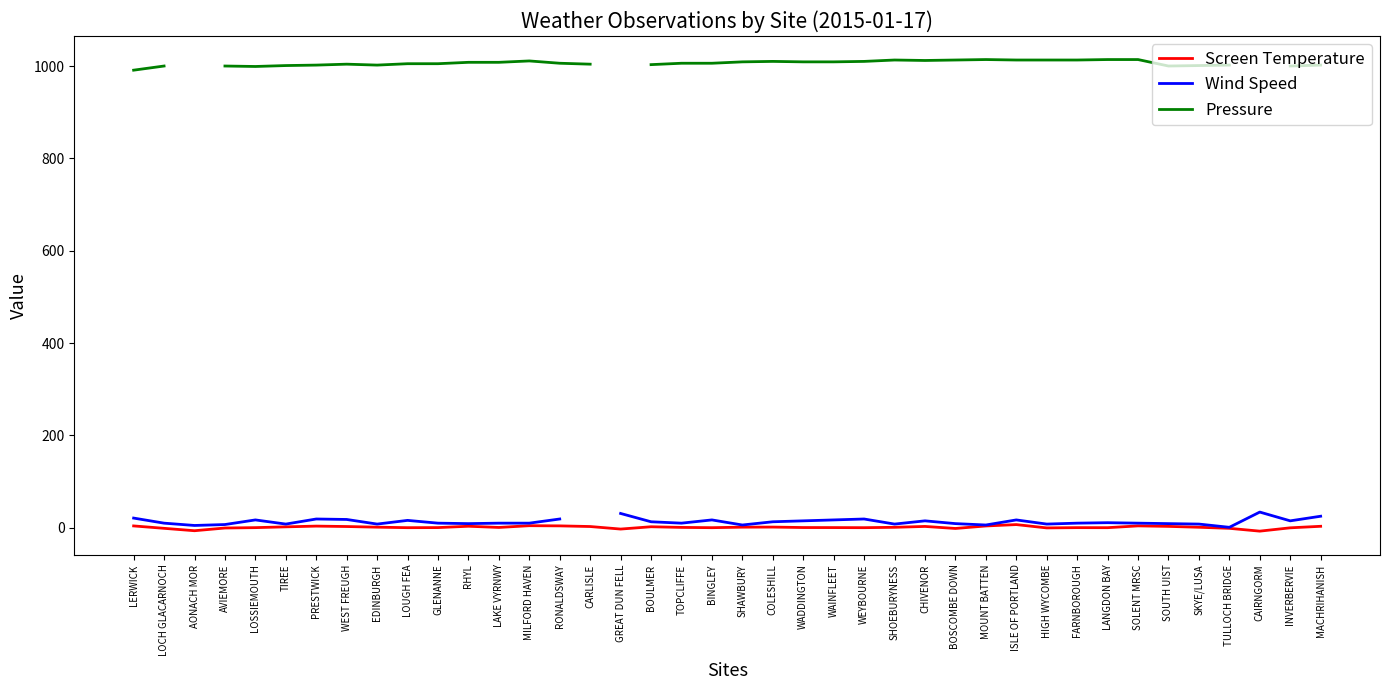

Which category has the lowest value in the Wind Speed series?

TULLOCH BRIDGE